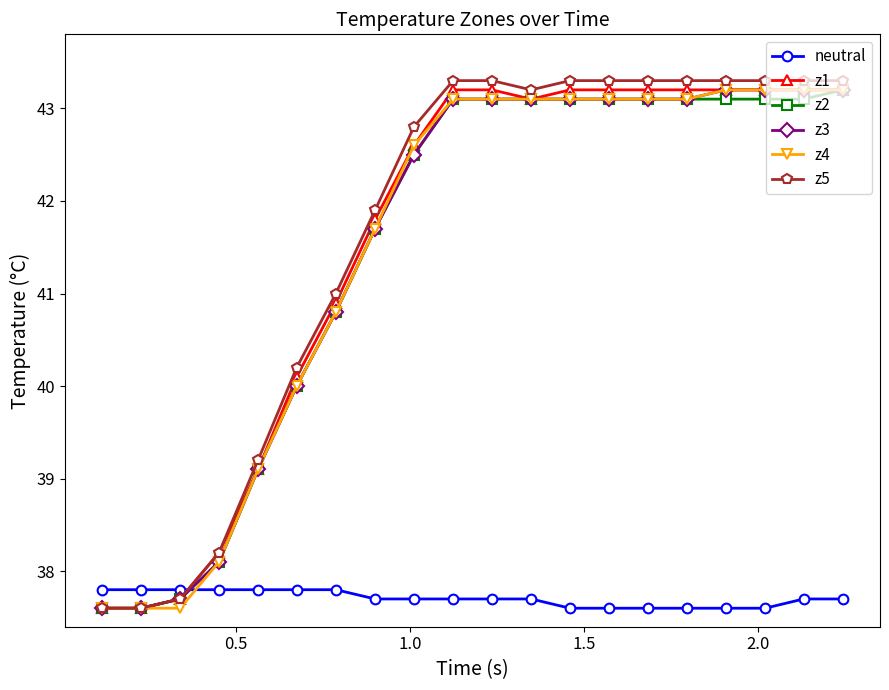

What is the lowest value of the z1 series?

37.6